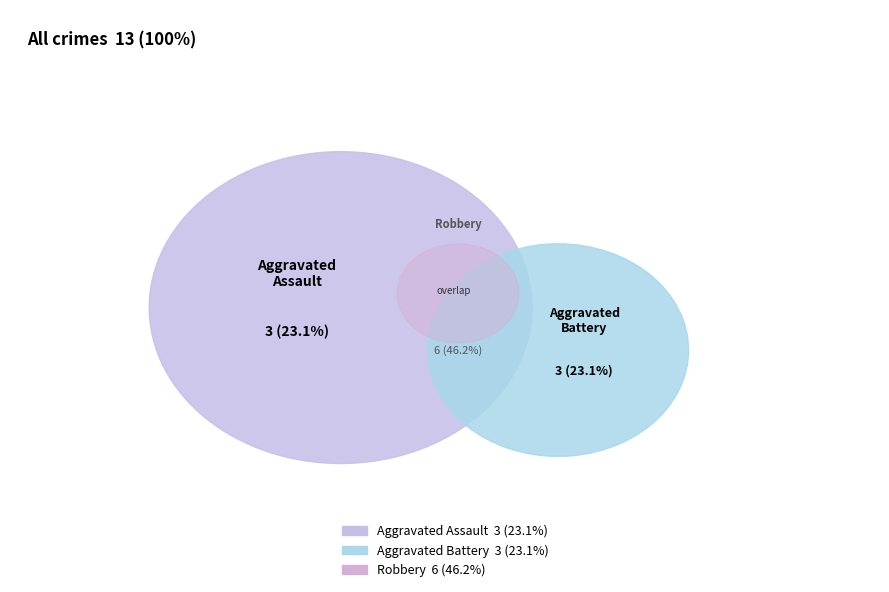

Does Aggravated Battery represent more than half of the total?

No